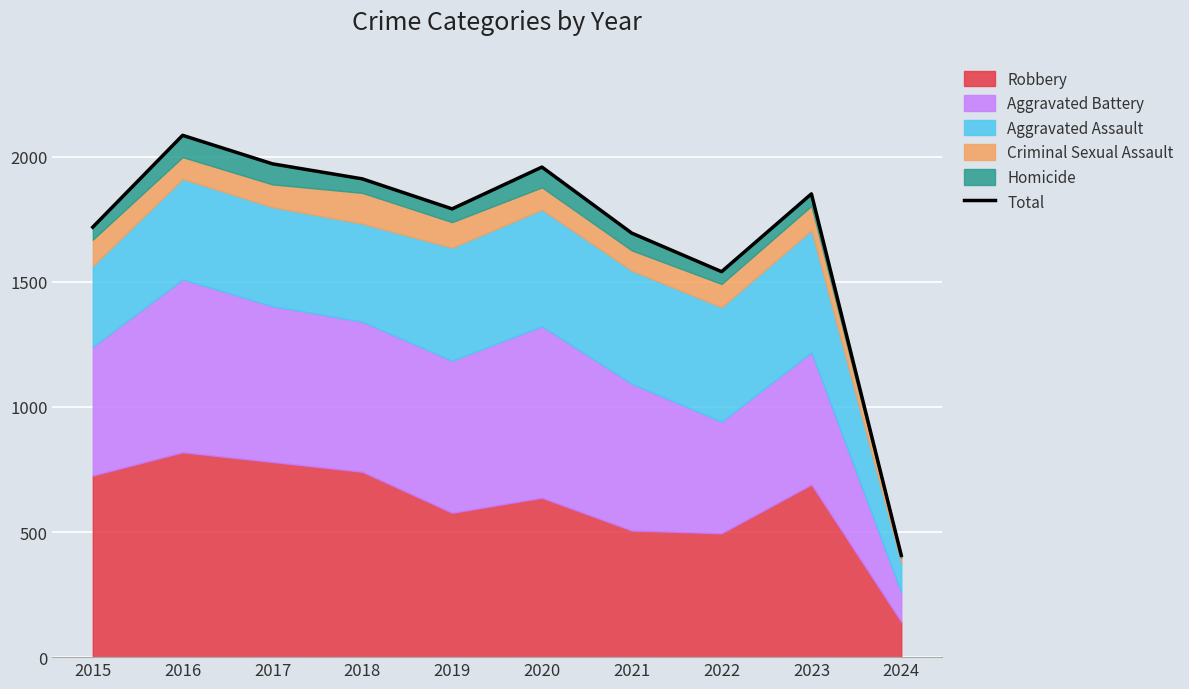

At which category does the data reach its first local peak?

2016